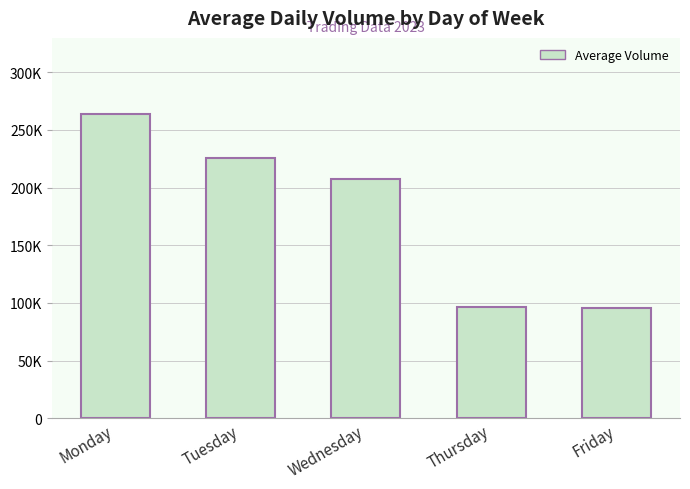

Is it true that the value at Friday is 95875.0?

True